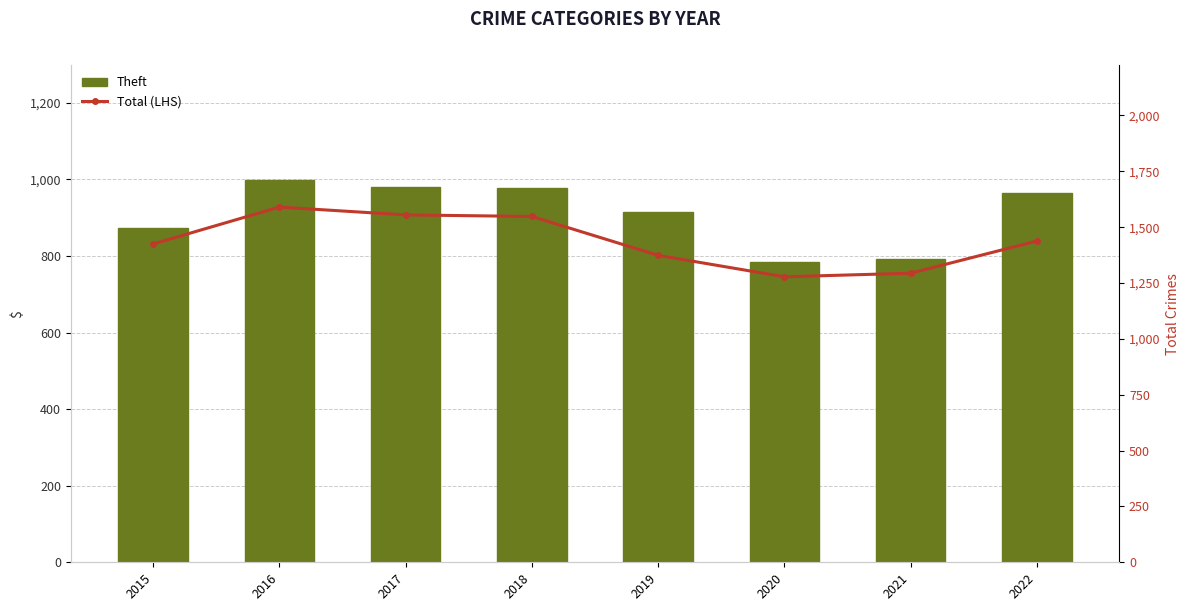

Does the chart contain any negative values?

No